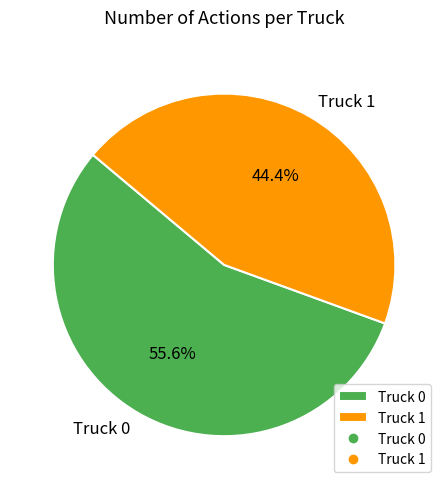

True or false: Truck 1 accounts for 44% of the total.

True